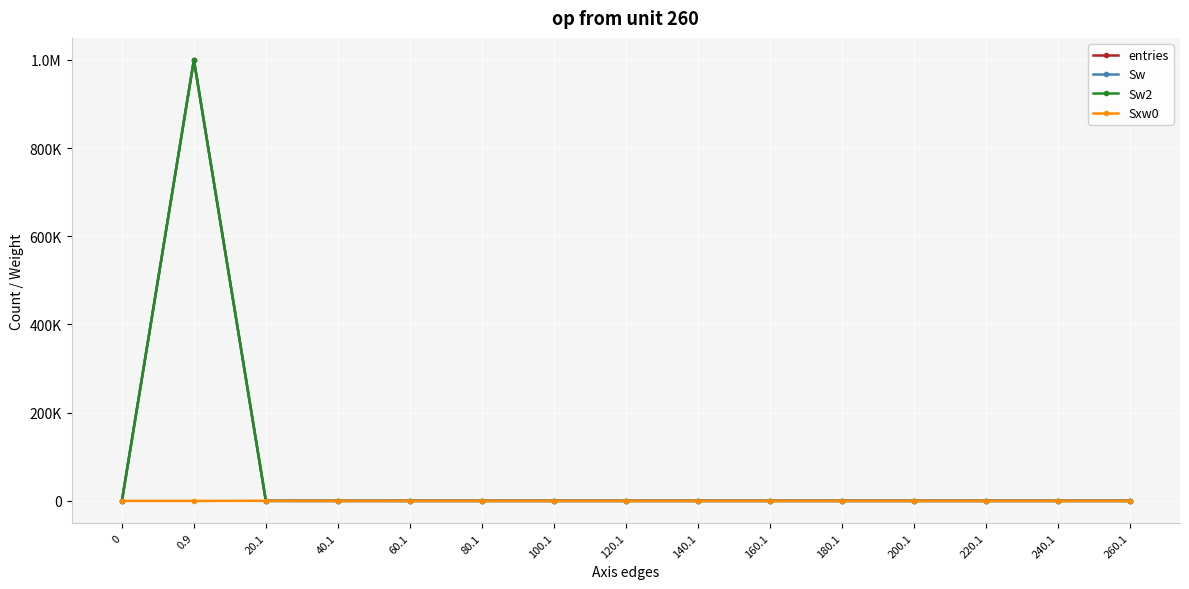

At which category does Sw reach its first local peak?

0.9